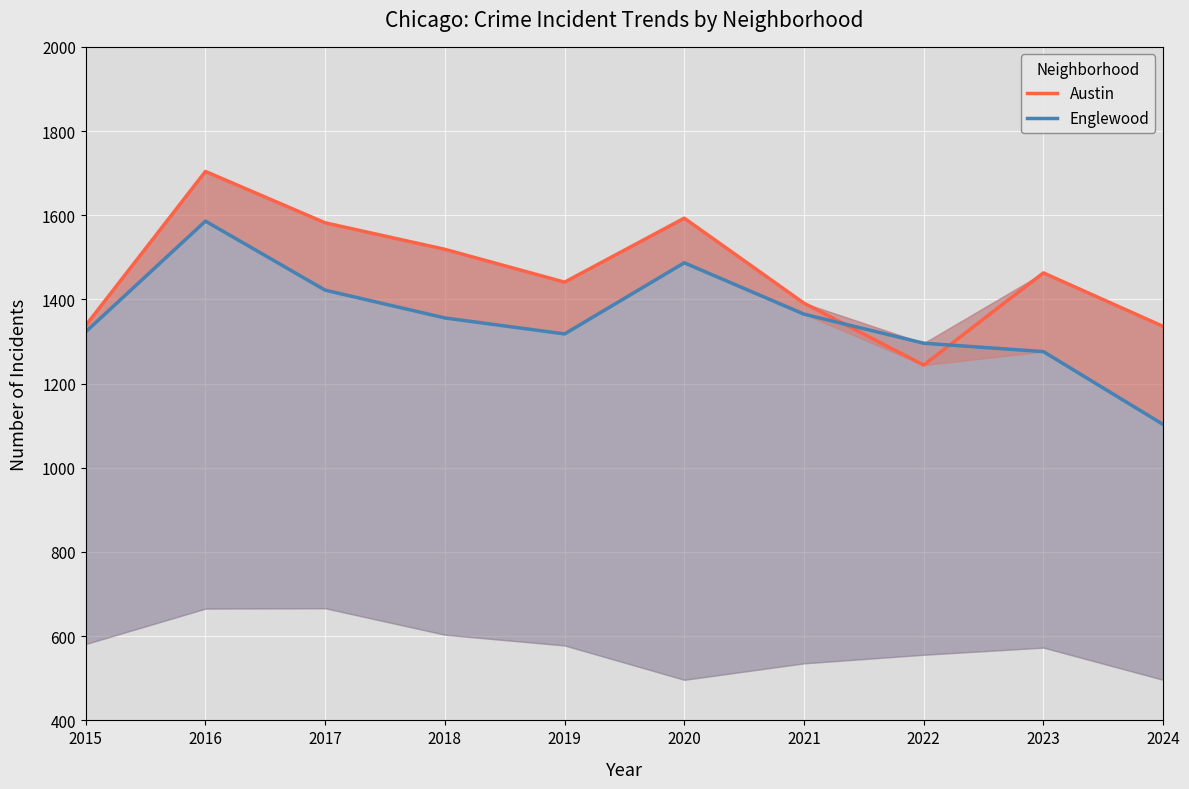

Which series has the largest total across all categories?

Austin